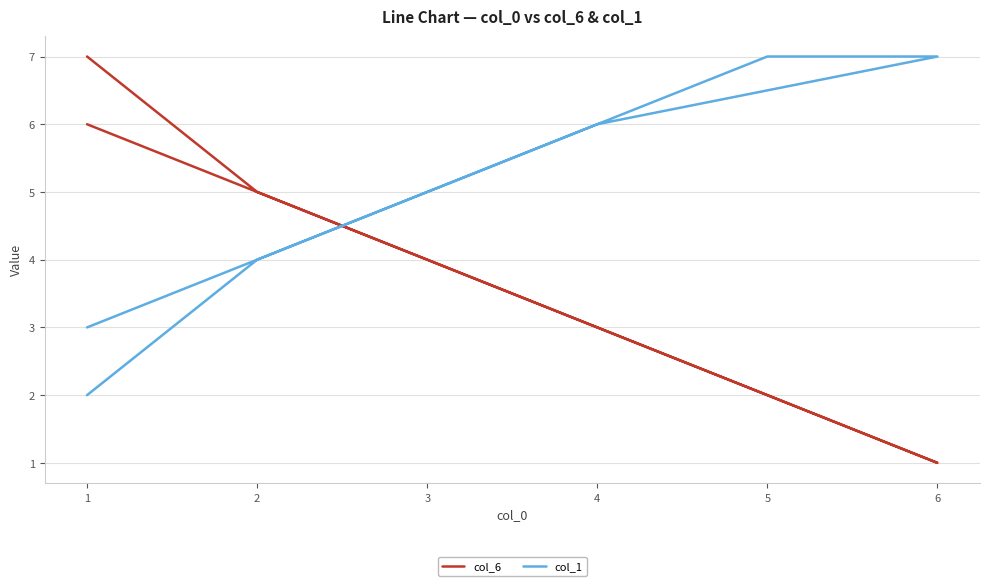

Rank the series by their maximum value, from lowest to highest.

col_6, col_1